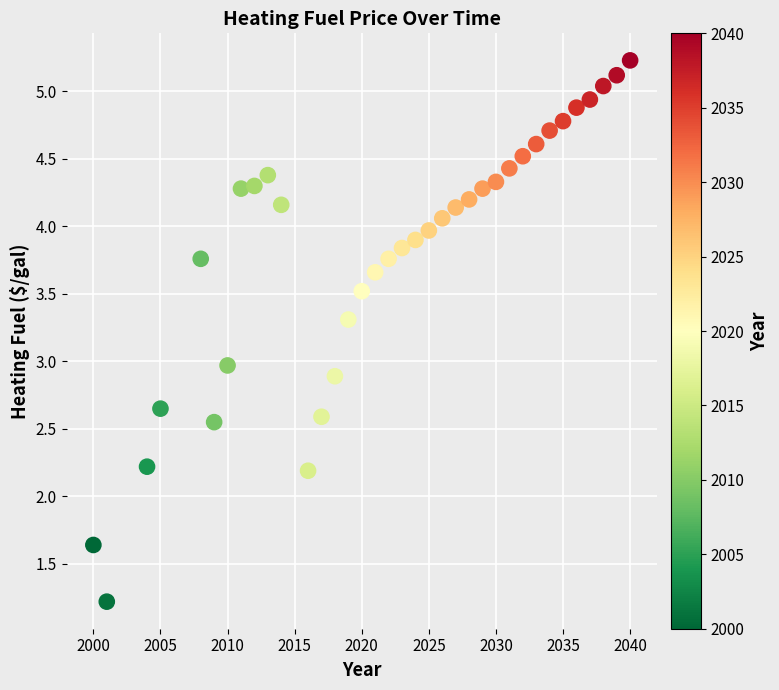

What is the range of Y values (max minus min)?

4.0